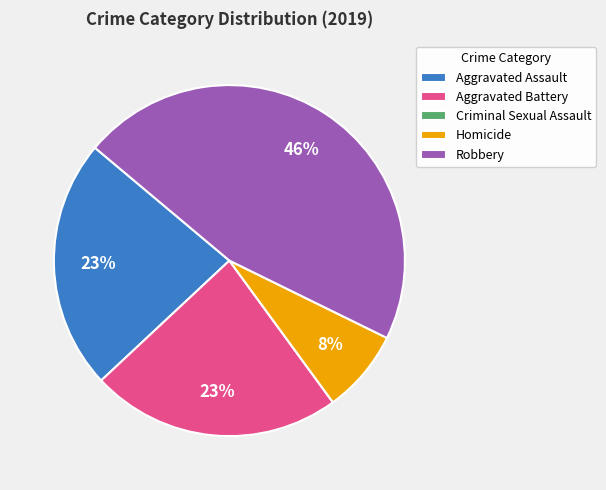

What percentage is the Homicide slice, to the nearest percent?

8%